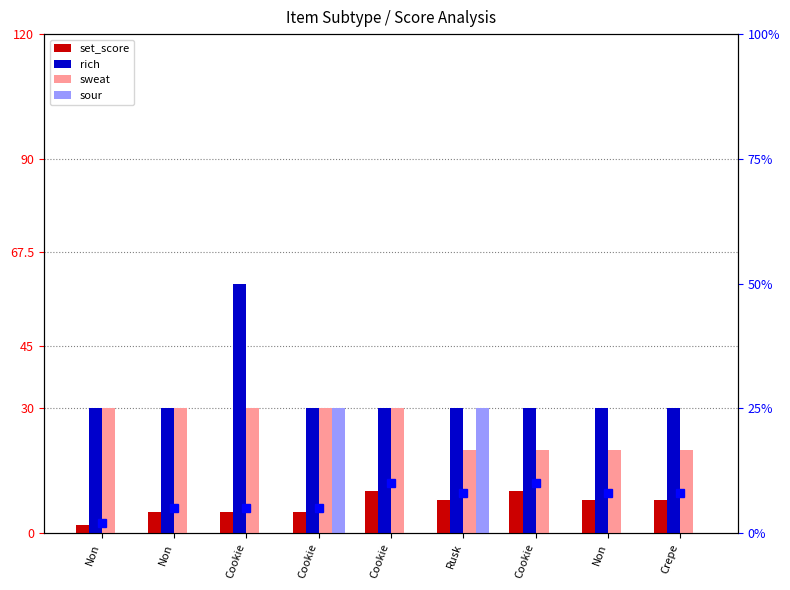

Is it true that sweat equals 41 at Cookie?

False